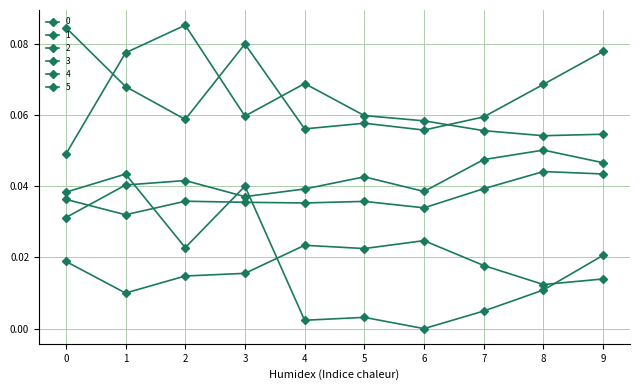

True or false: 1 and 0 intersect in this chart.

False